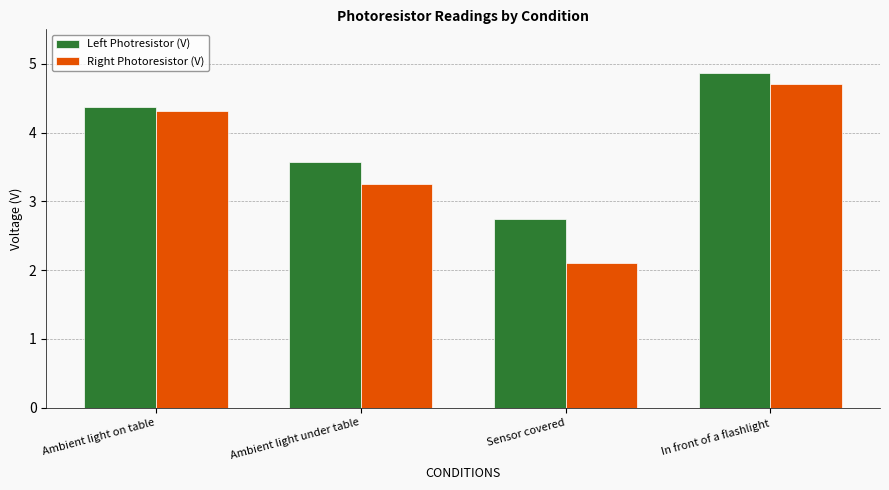

What is the label of the 2nd bar from the left?

Ambient light under table